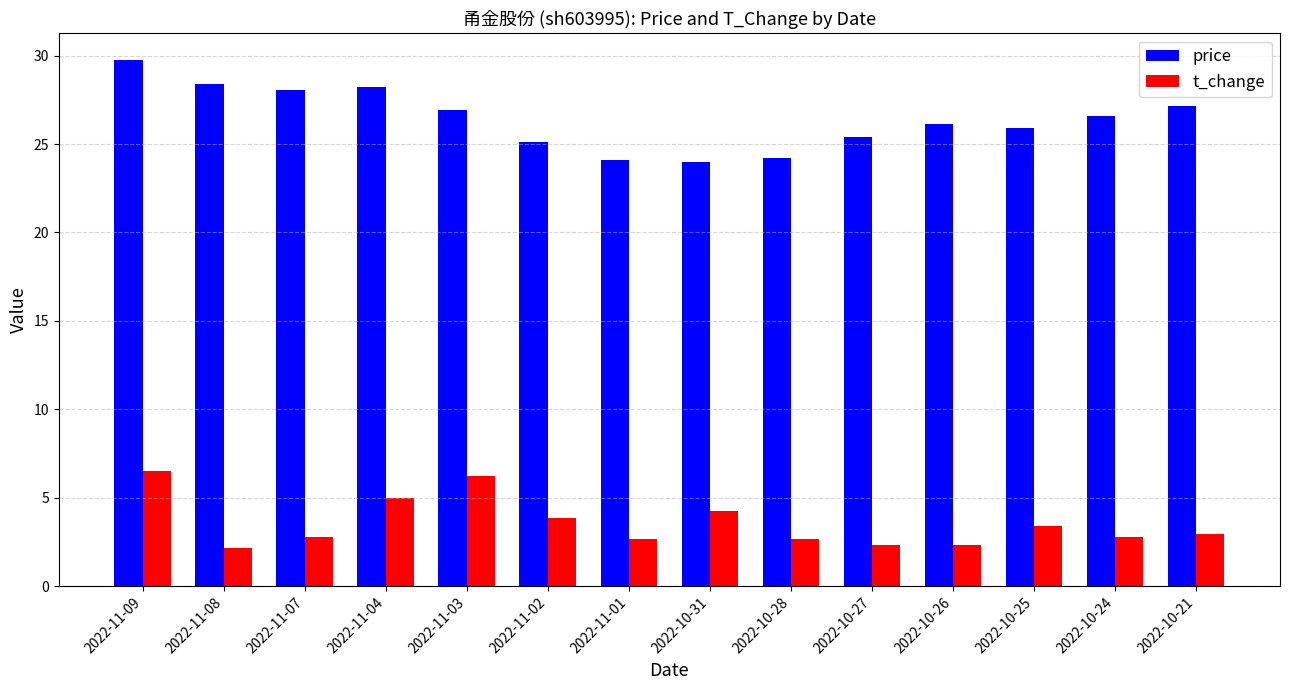

What is the lowest value of the price series?

24.0